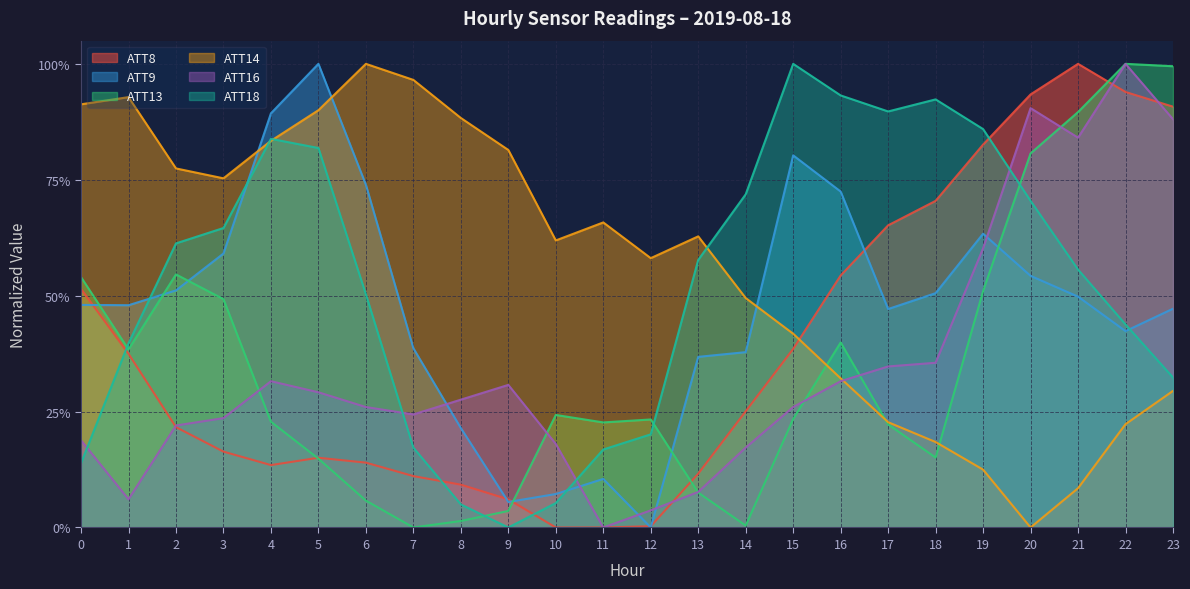

List the series in order of their peak value, highest first.

ATT8, ATT9, ATT13, ATT14, ATT16, ATT18